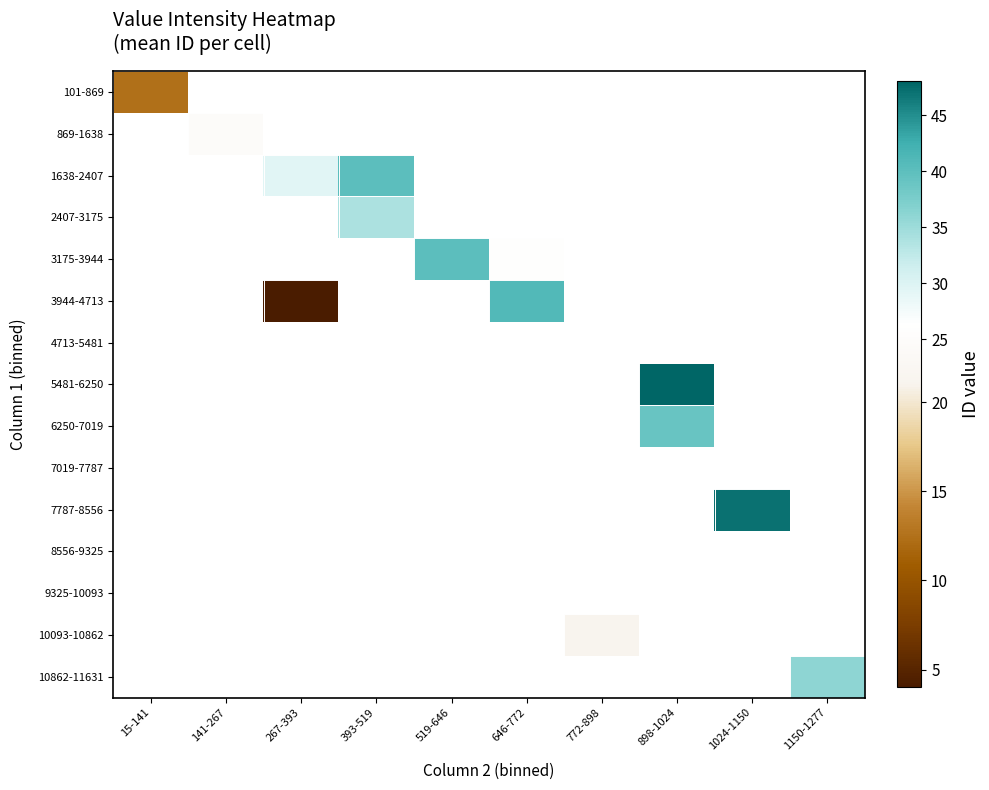

At how many categories does at least one series exceed 8?

10